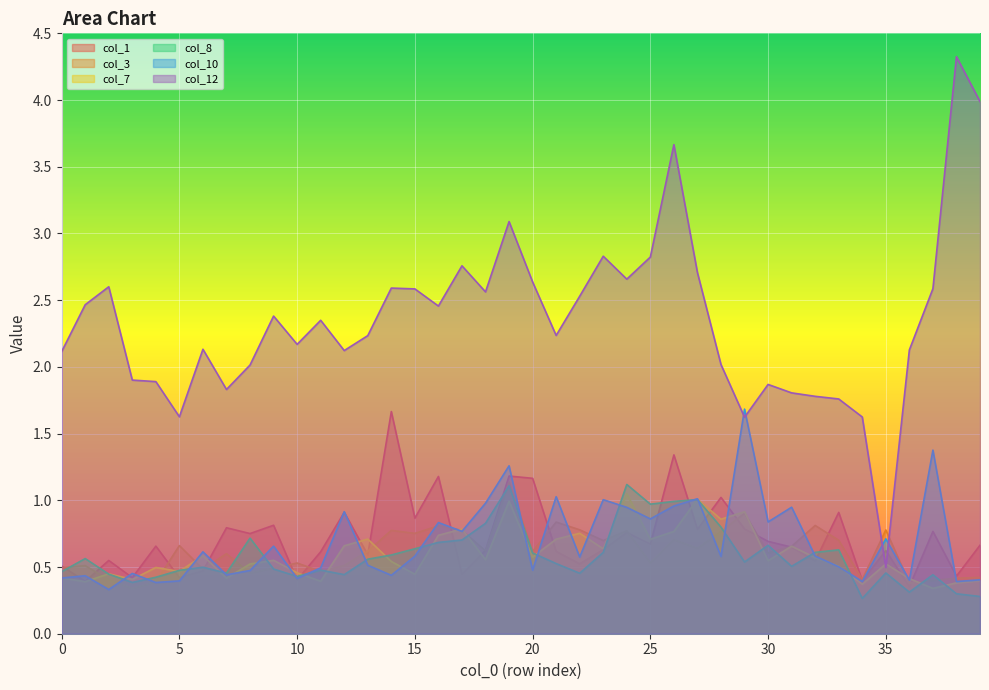

What is the difference between the second highest and minimum values in the col_1 series?

1.0